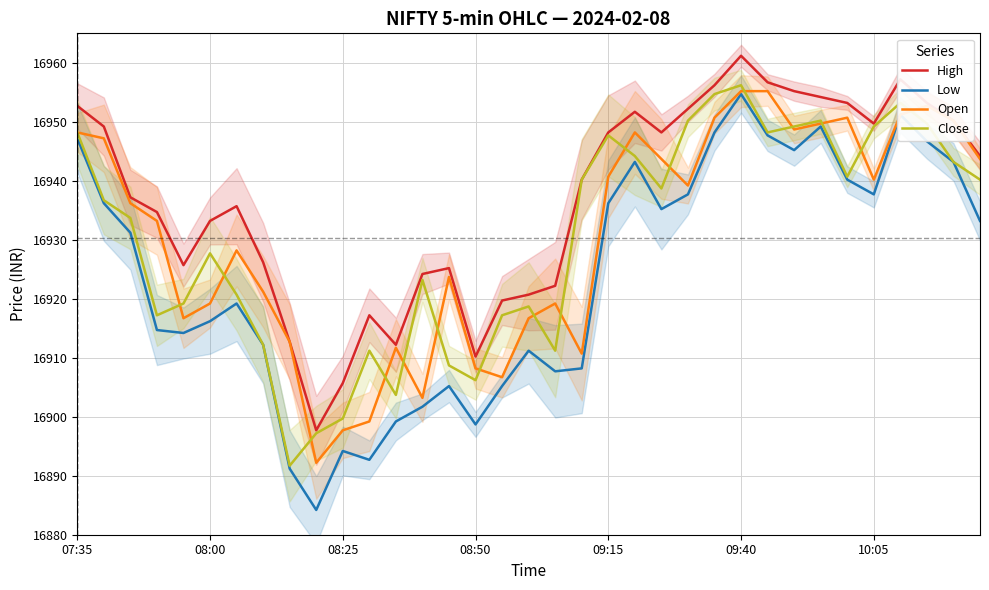

True or false: Low and High intersect in this chart.

False